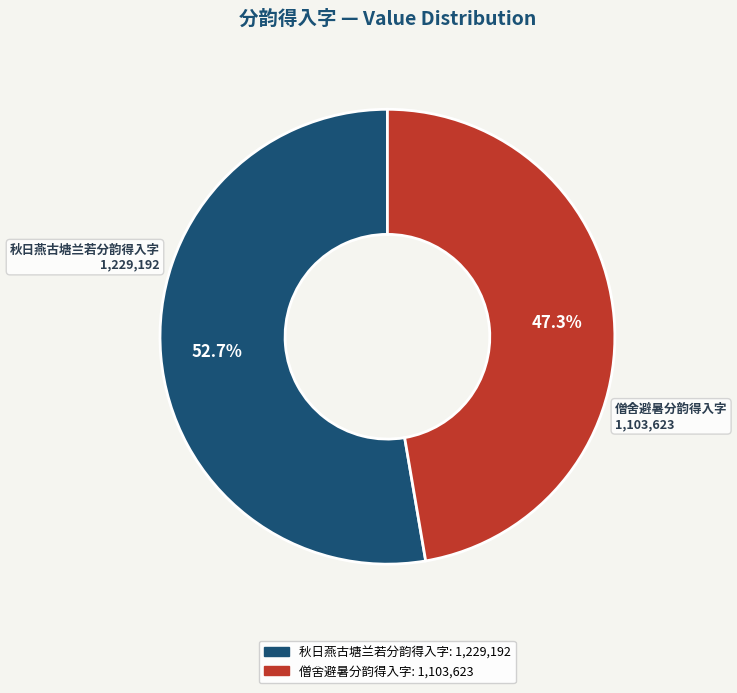

To the nearest percent, what is the combined percentage of 秋日燕古塘兰若分韵得入字 and 僧舍避暑分韵得入字?

100%